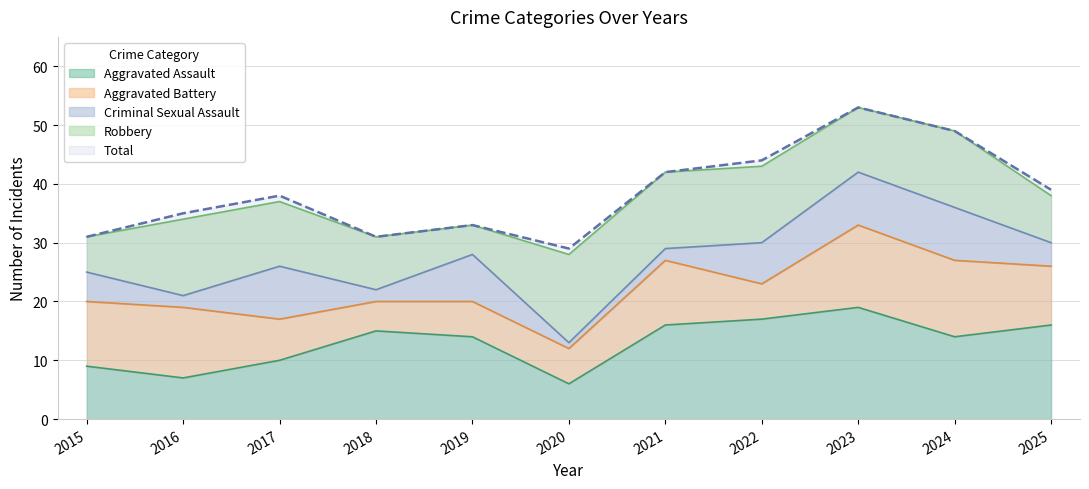

What is the highest value of the Robbery series?

15